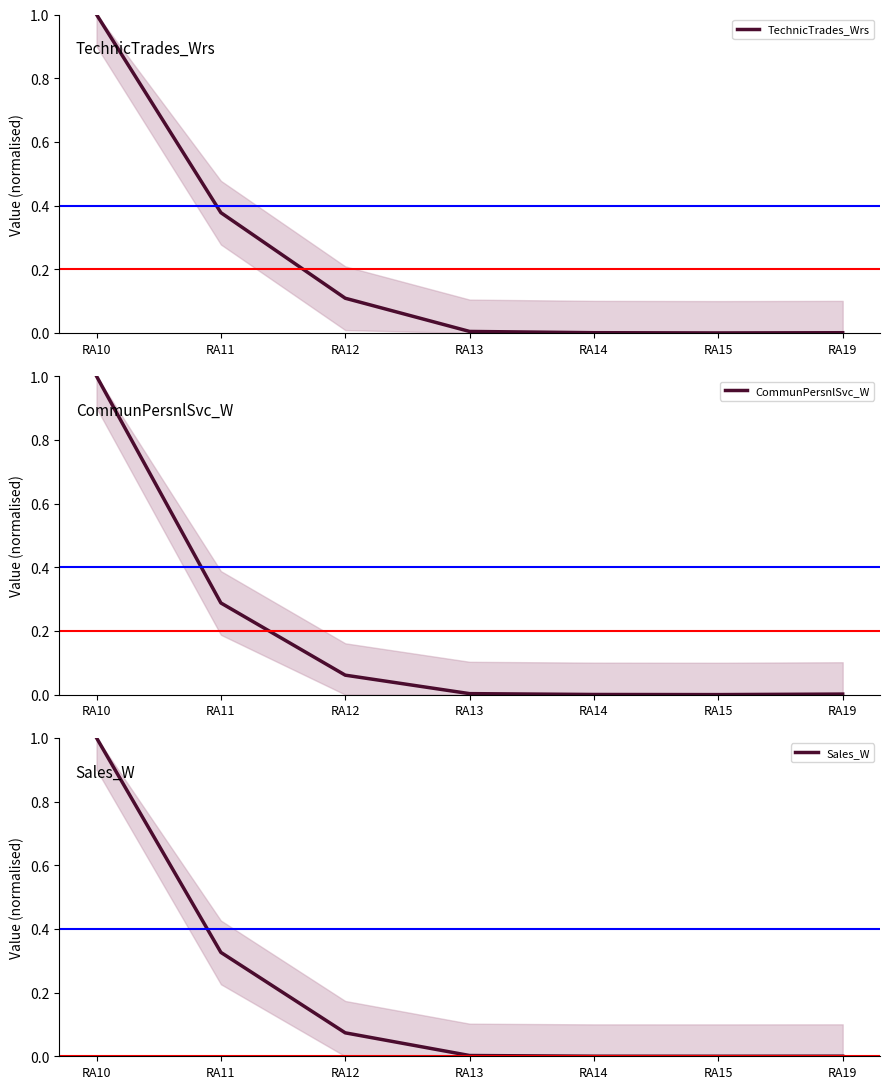

At which category does TechnicTrades_Wrs reach its first local valley?

RA15